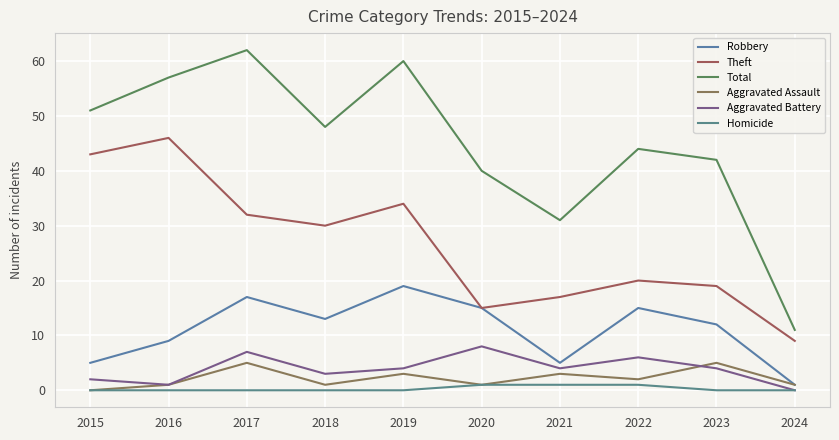

True or false: Robbery and Aggravated Assault cross at least once.

False